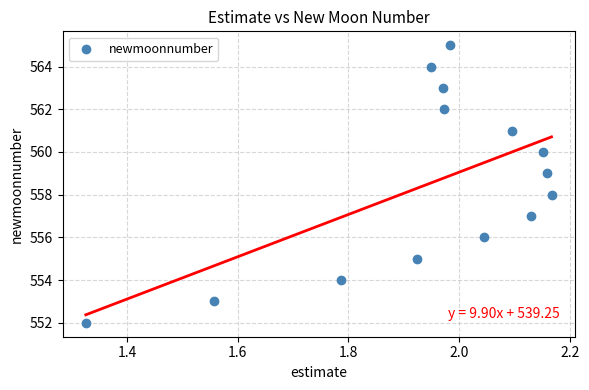

What is the range of Y values (max minus min)?

13